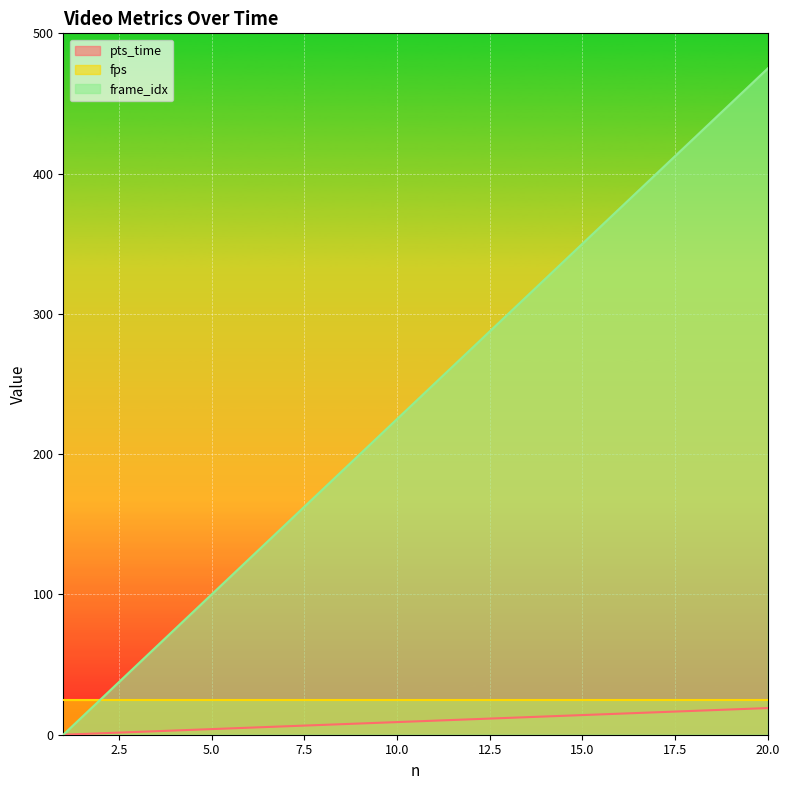

Between 13 and 18, which series saw the biggest shift?

frame_idx